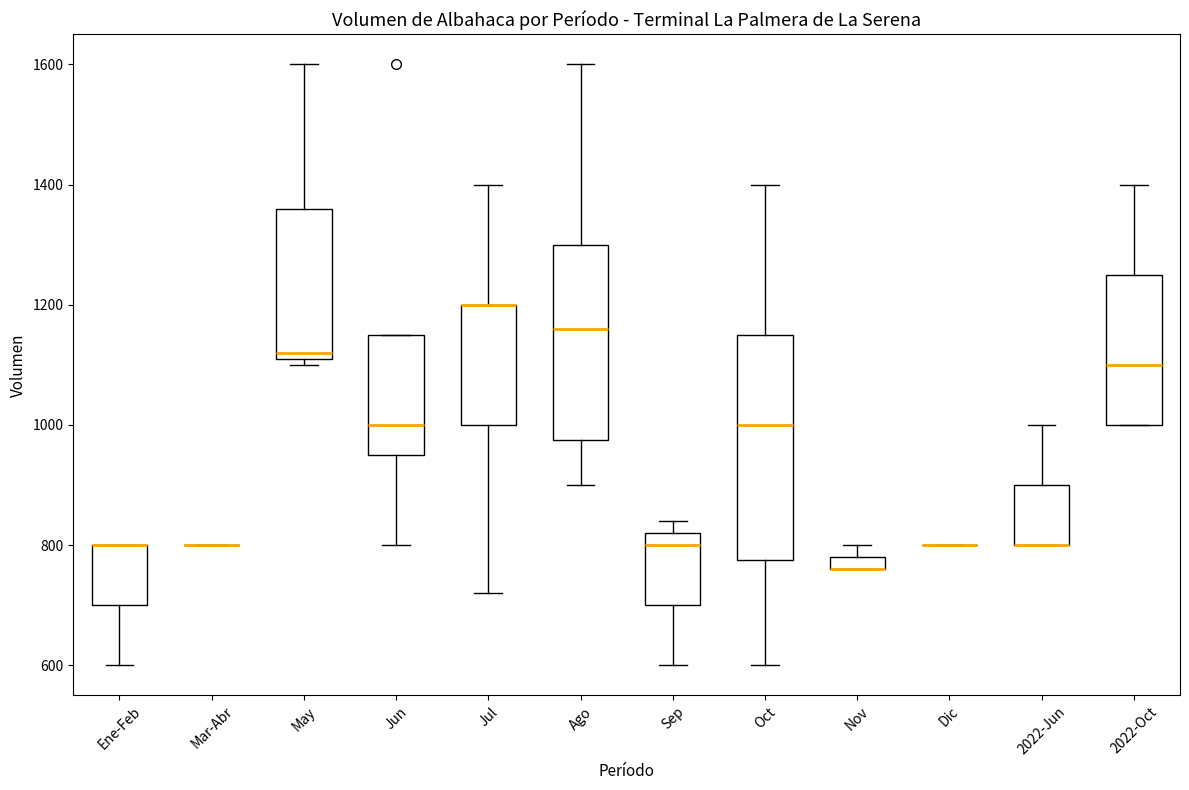

Which box is the tallest, from its lower edge to its upper edge?

Oct